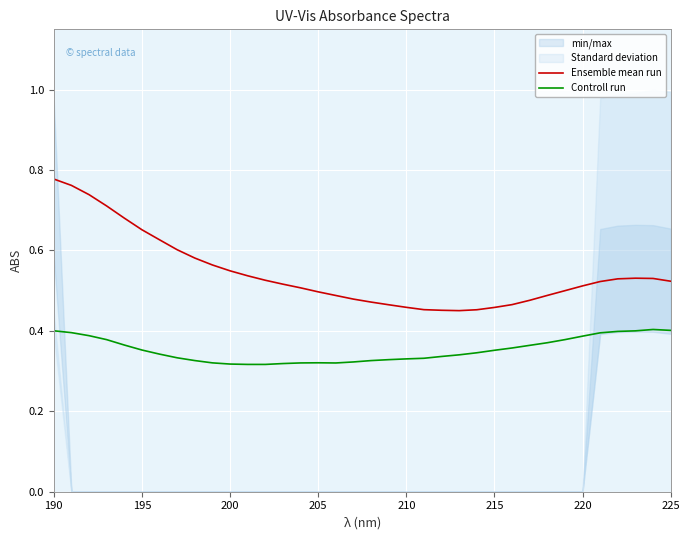

True or false: Controll run and Ensemble mean run intersect in this chart.

False